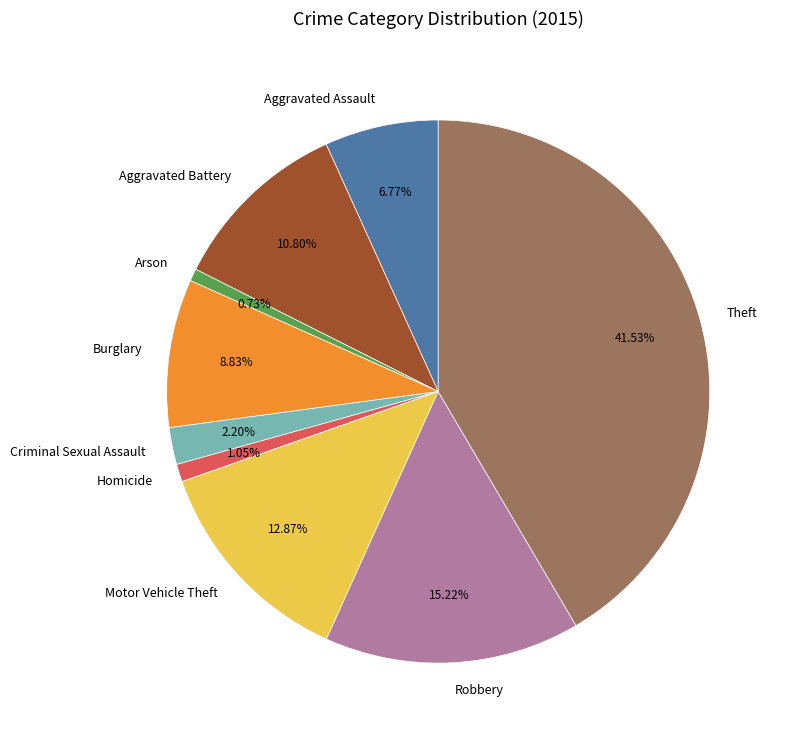

Is there a majority slice in this chart?

No